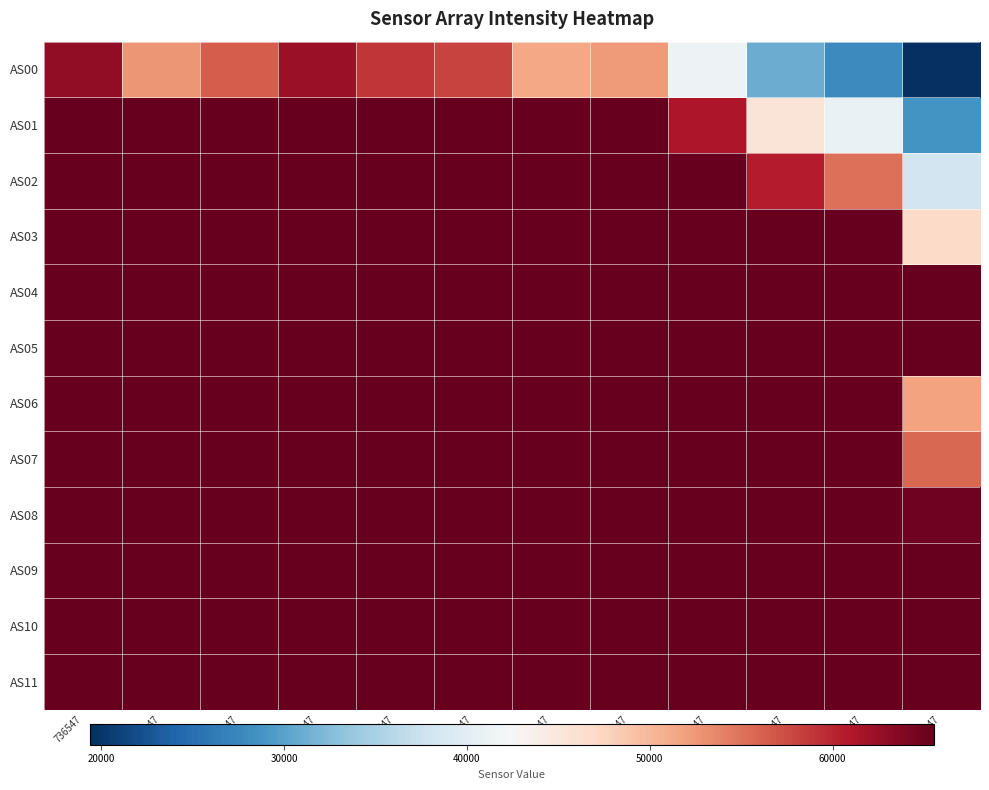

Reading left to right, extract all data points from this chart.

AS00: 736547=62871	736847=52582	737147=56377	737447=62377	737747=58986	738047=58128	738347=51382	738647=52272	738947=41258	739247=30994	739547=27836	739847=19387
AS01: 736547=65535	736847=65535	737147=65535	737447=65535	737747=65535	738047=65535	738347=65535	738647=65535	738947=61104	739247=45444	739547=41010	739847=28639
AS02: 736547=65535	736847=65535	737147=65535	737447=65535	737747=65535	738047=65535	738347=65535	738647=65535	738947=65535	739247=60602	739547=55095	739847=38132
AS03: 736547=65535	736847=65535	737147=65535	737447=65535	737747=65535	738047=65535	738347=65535	738647=65535	738947=65535	739247=65535	739547=65535	739847=46834
AS04: 736547=65535	736847=65535	737147=65535	737447=65535	737747=65535	738047=65535	738347=65535	738647=65535	738947=65535	739247=65535	739547=65535	739847=65535
AS05: 736547=65535	736847=65535	737147=65535	737447=65535	737747=65535	738047=65535	738347=65535	738647=65535	738947=65535	739247=65535	739547=65535	739847=65535
AS06: 736547=65535	736847=65535	737147=65535	737447=65535	737747=65535	738047=65535	738347=65535	738647=65535	738947=65535	739247=65535	739547=65535	739847=51782
AS07: 736547=65535	736847=65535	737147=65535	737447=65535	737747=65535	738047=65535	738347=65535	738647=65535	738947=65535	739247=65535	739547=65535	739847=55800
AS08: 736547=65535	736847=65535	737147=65535	737447=65535	737747=65535	738047=65535	738347=65535	738647=65535	738947=65535	739247=65535	739547=65535	739847=64871
AS09: 736547=65535	736847=65535	737147=65535	737447=65535	737747=65535	738047=65535	738347=65535	738647=65535	738947=65535	739247=65535	739547=65535	739847=65535
AS10: 736547=65535	736847=65535	737147=65535	737447=65535	737747=65535	738047=65535	738347=65535	738647=65535	738947=65535	739247=65535	739547=65535	739847=65535
AS11: 736547=65535	736847=65535	737147=65535	737447=65535	737747=65535	738047=65535	738347=65535	738647=65535	738947=65535	739247=65535	739547=65535	739847=65535